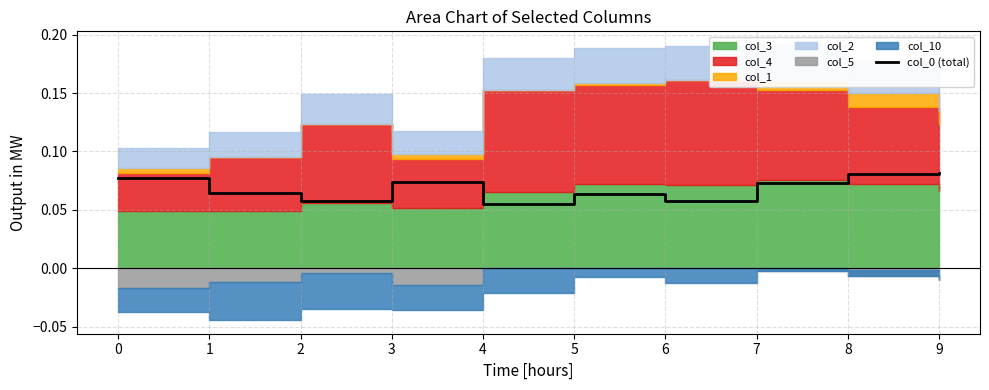

What is the maximum value shown in the chart?

0.1